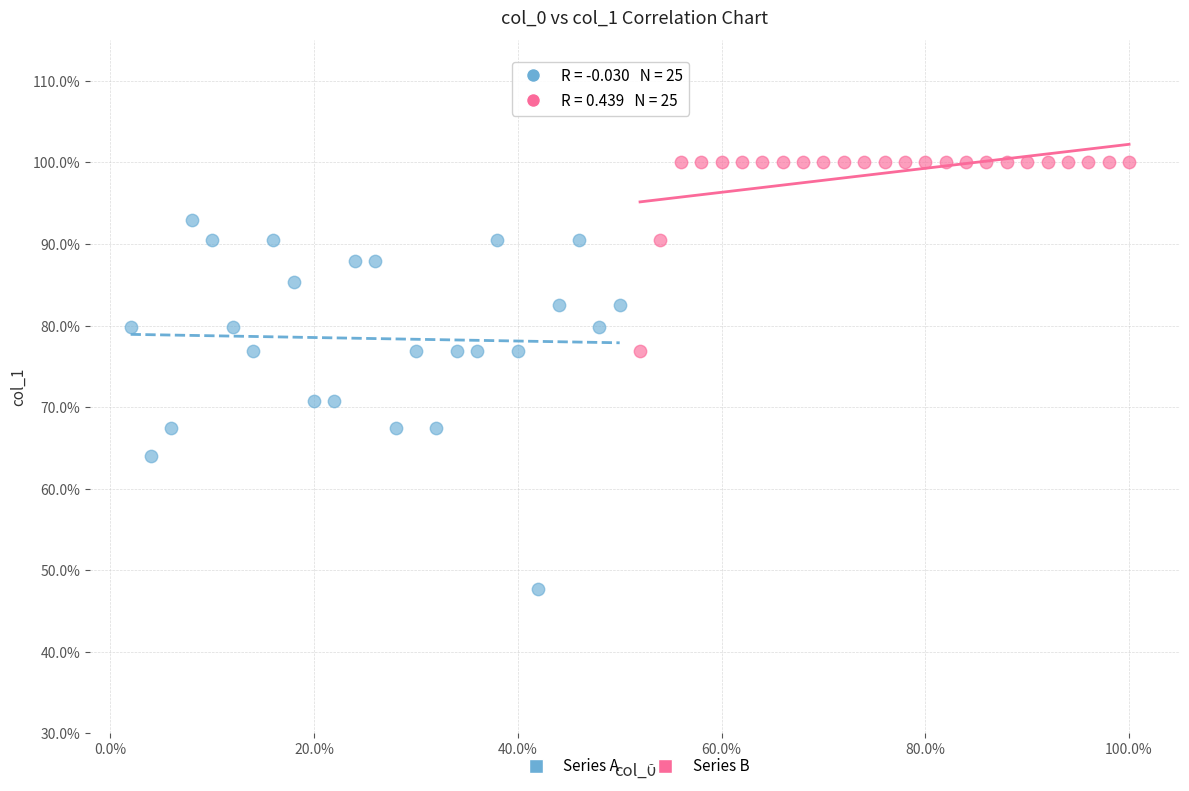

Which series reaches the maximum Y coordinate?

Series B